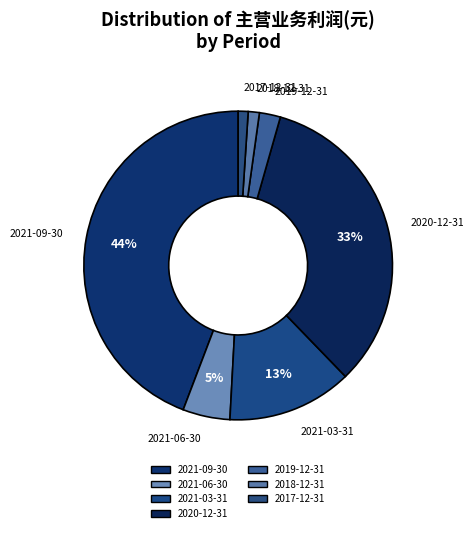

Which category has the biggest portion of the pie?

2021-09-30